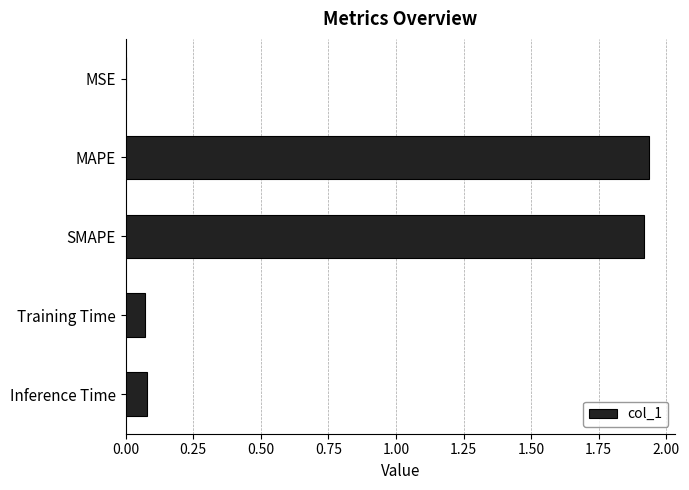

Which has a higher value, Training Time or MAPE?

MAPE